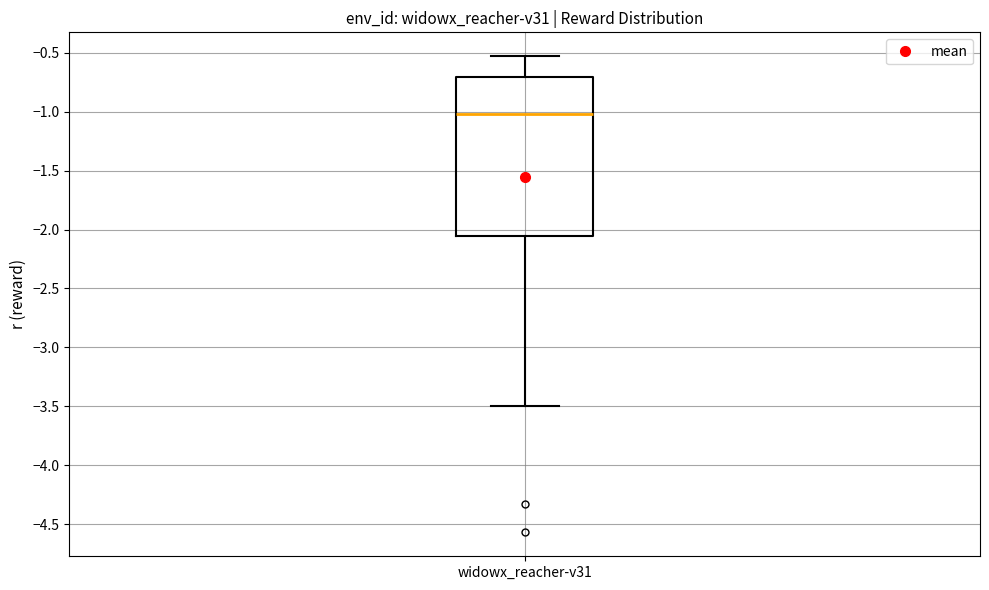

Read this box plot against the y-axis: the position of the median line, the range covered by the box, and the ends of both whiskers. The values are not printed on the chart, so give them approximately, as read against the axis.

median -1.00, box -2.05 to -0.70, whiskers -3.50 to -0.55